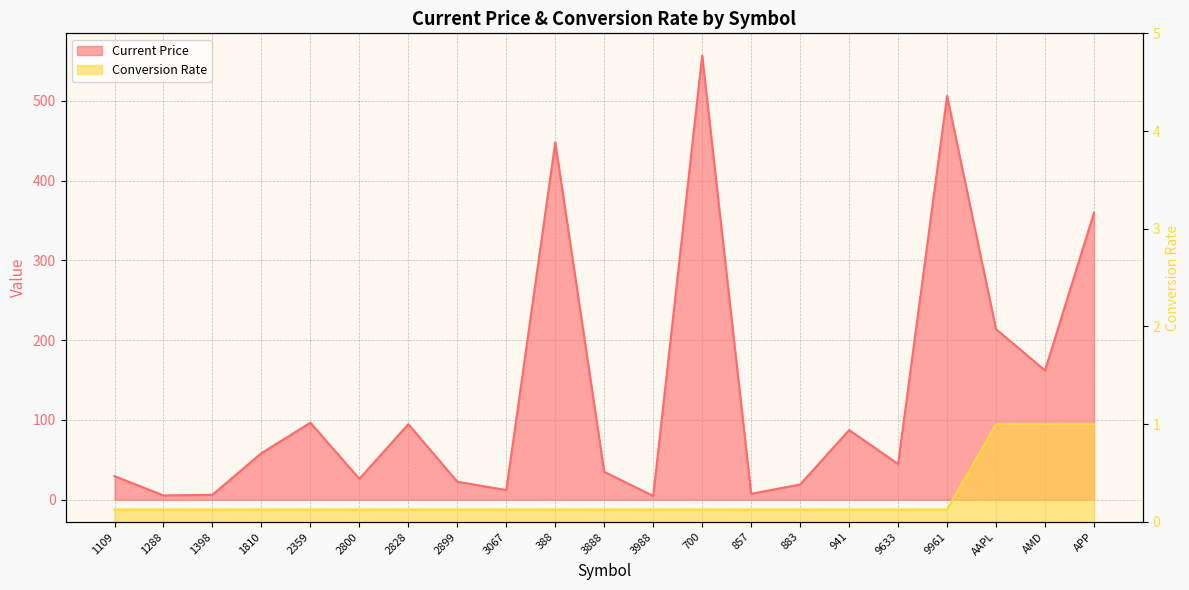

The value of Current Price at 2899 is 22.6. True or false?

True